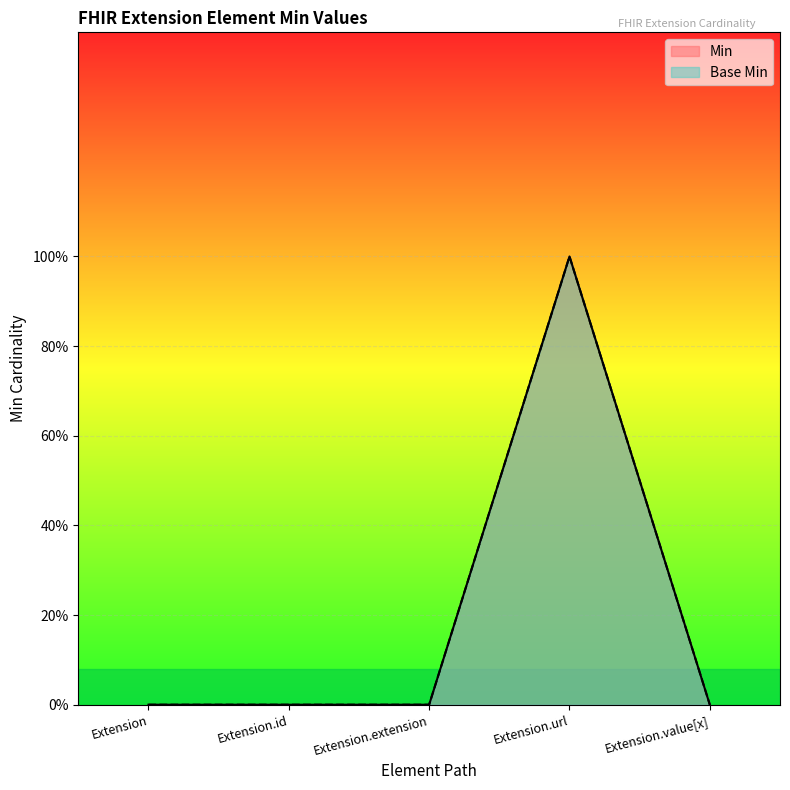

The Base Min series shows -1 at Extension.value[x]. True or false?

False